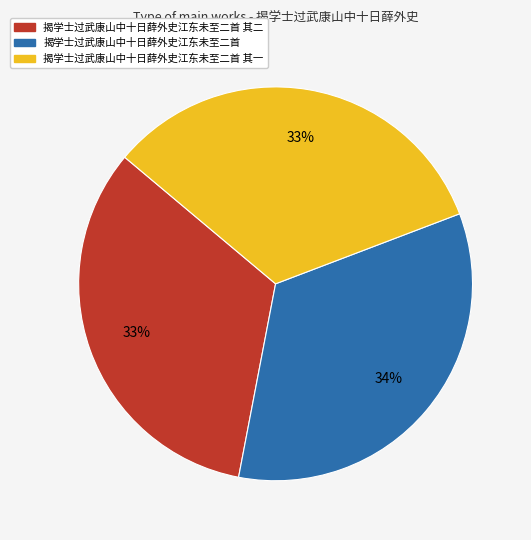

Is there a majority slice in this chart?

No